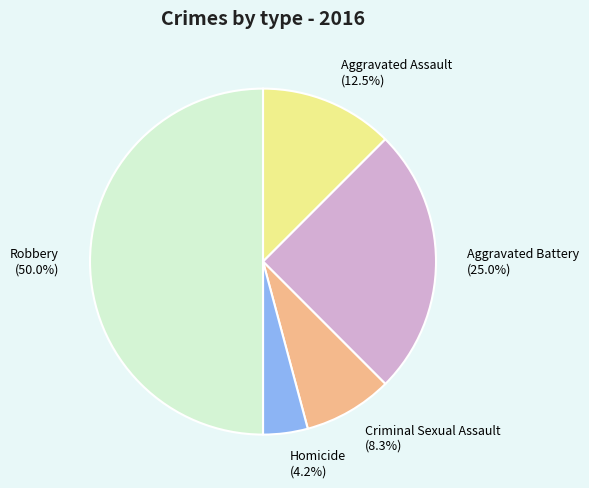

Which category has the smallest portion of the pie?

Homicide